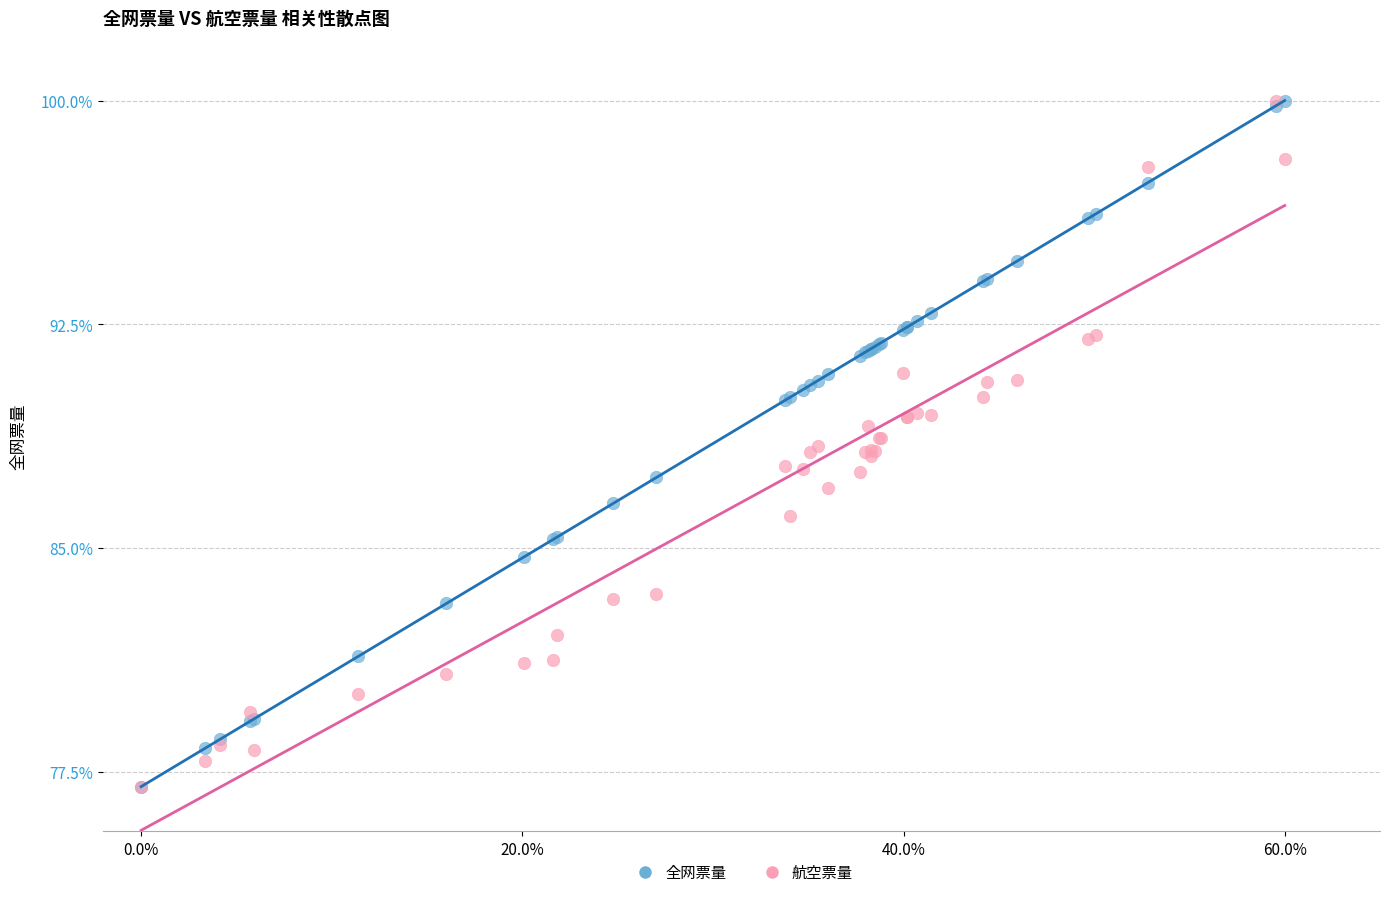

What are all the series names shown in the legend?

全网票量, 航空票量